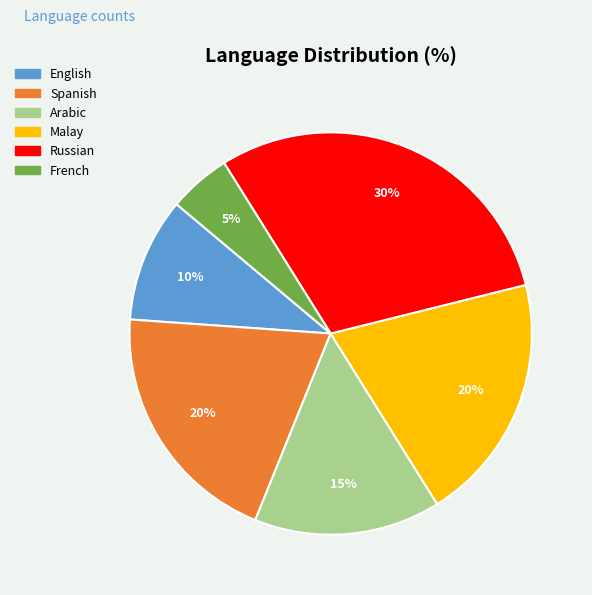

Combined, do French and Russian account for over 50%?

No